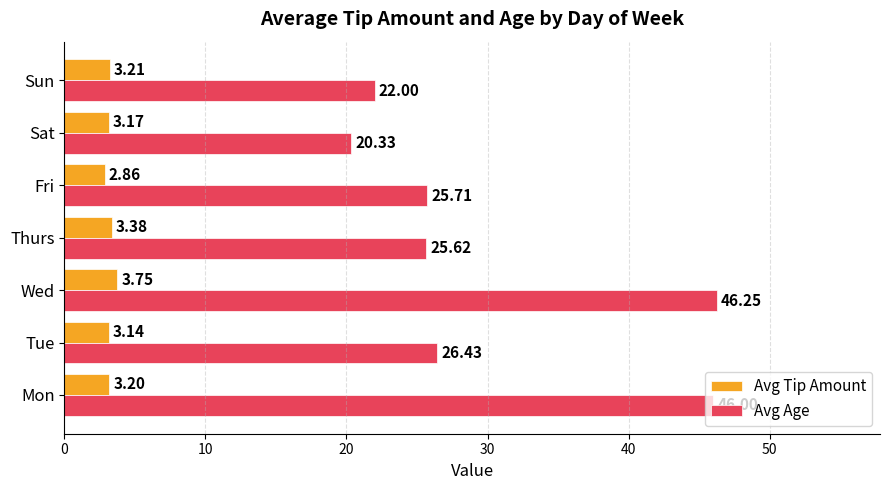

Which category has the highest value across all series?

Wed